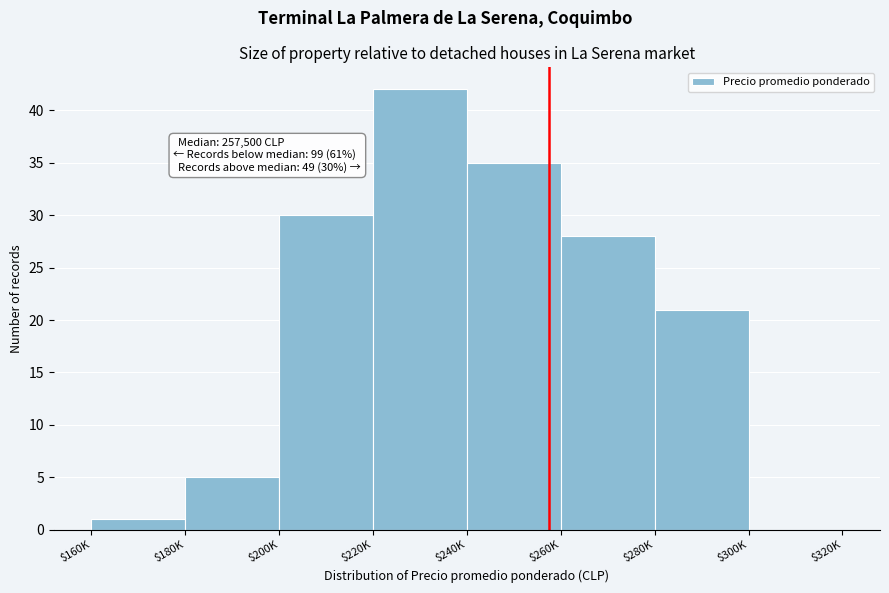

What is the greatest value displayed?

42